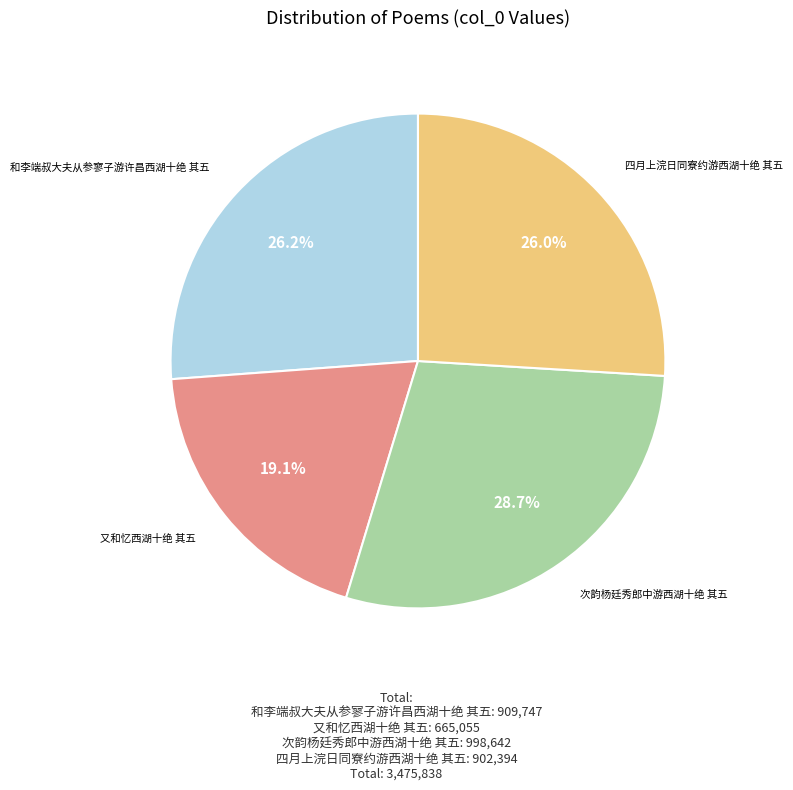

Is there any slice that represents more than half of the pie?

No